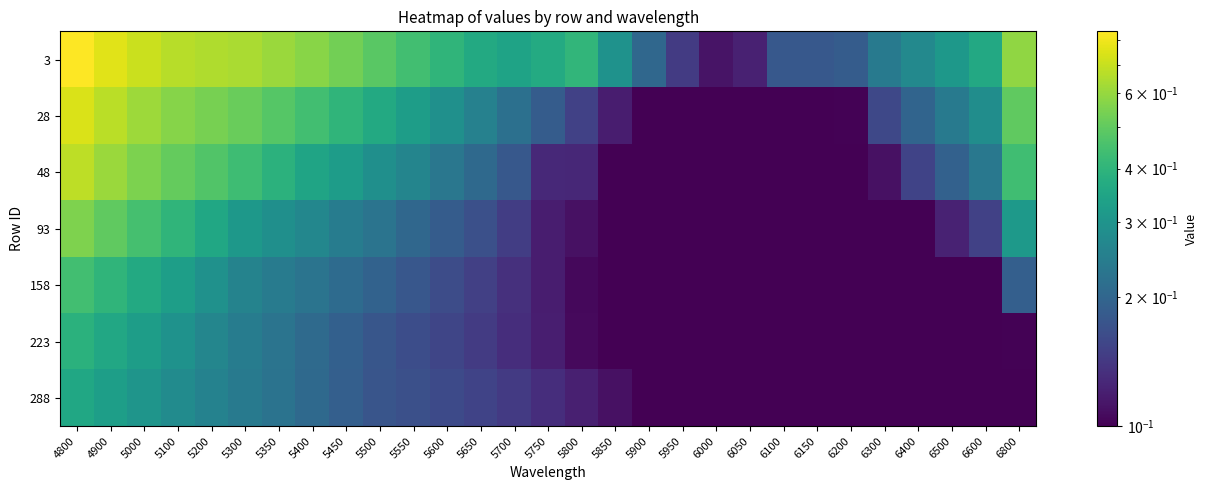

Rank the series at 6200 from highest to lowest value.

3, 28, 48, 93, 158, 223, 288